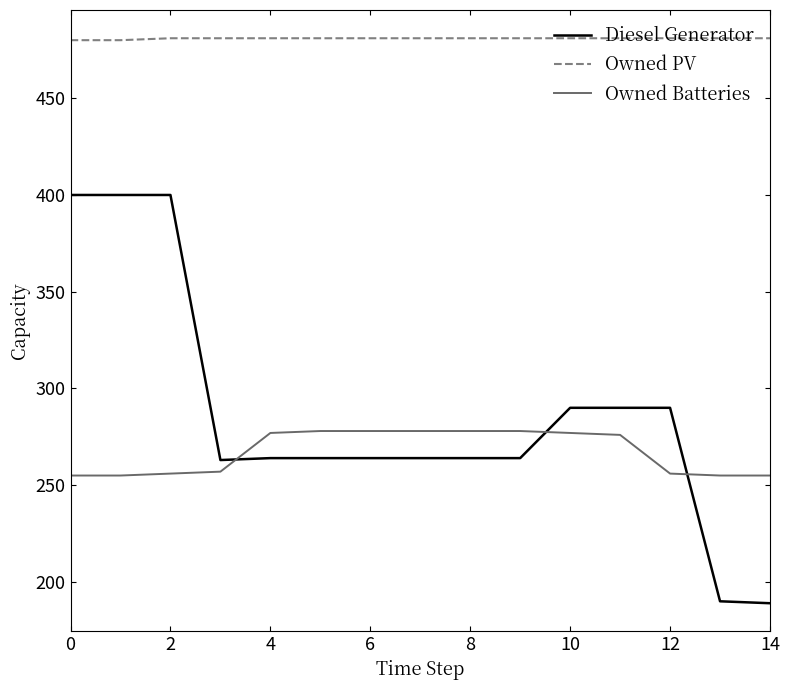

What is the highest value of the Owned Batteries series?

278